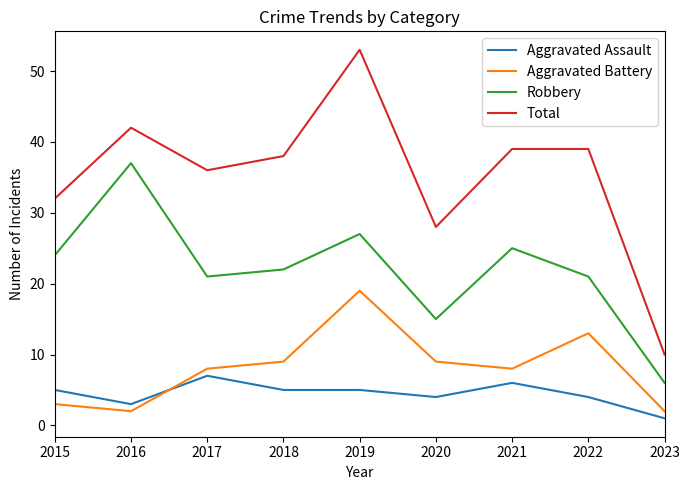

Which series has the widest spread of values?

Total